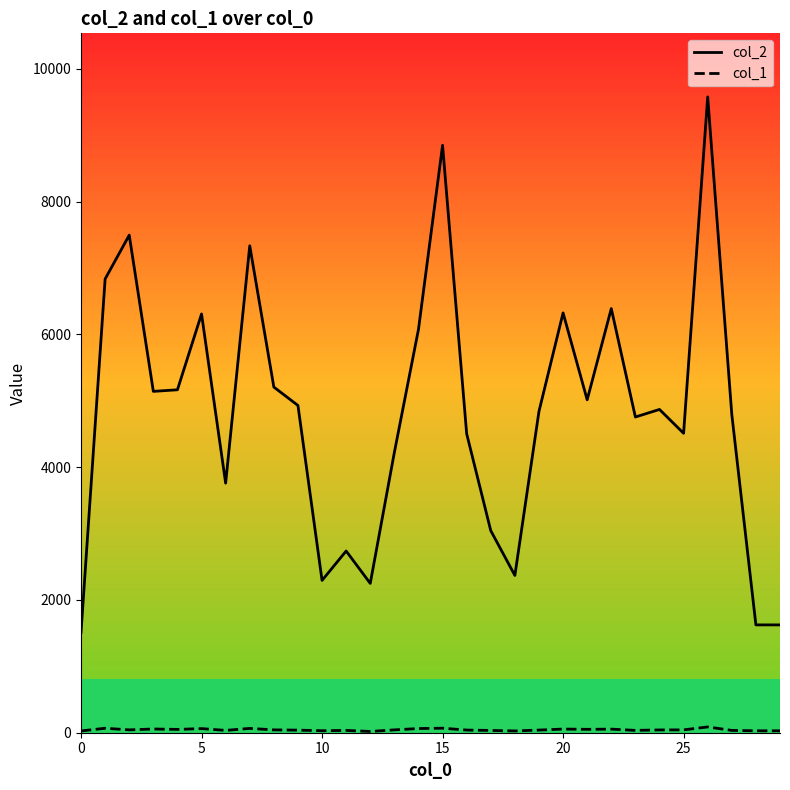

Which series has the largest total across all categories?

col_2